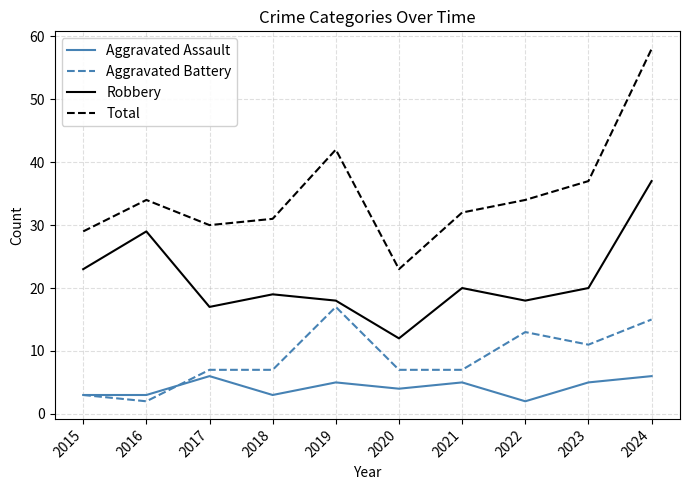

Which series has the widest spread of values?

Total